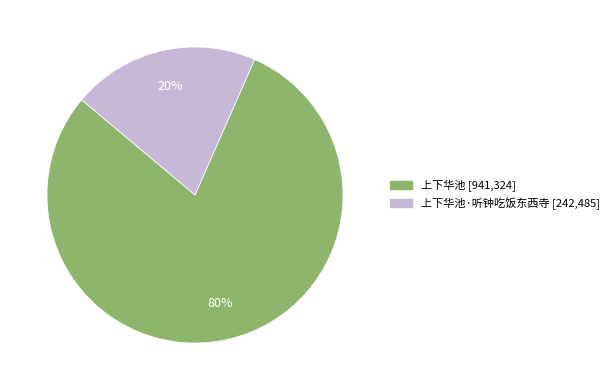

How many slices are in this pie chart?

2